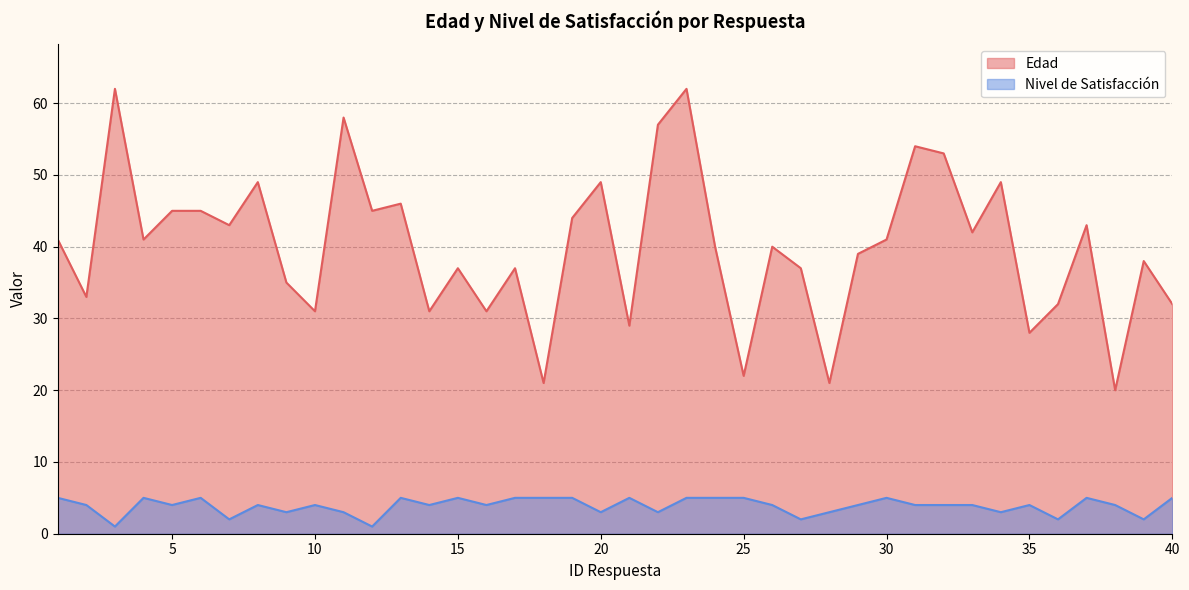

Which series has the widest spread of values?

Edad